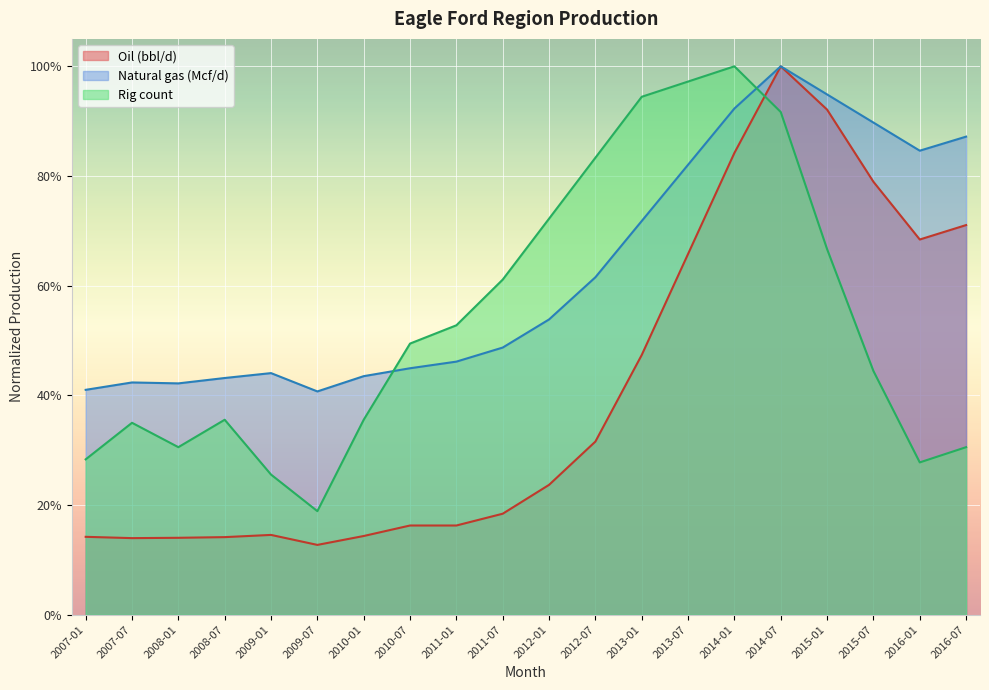

In Oil (bbl/d), how many points are higher than both neighbors (excluding endpoints)?

2